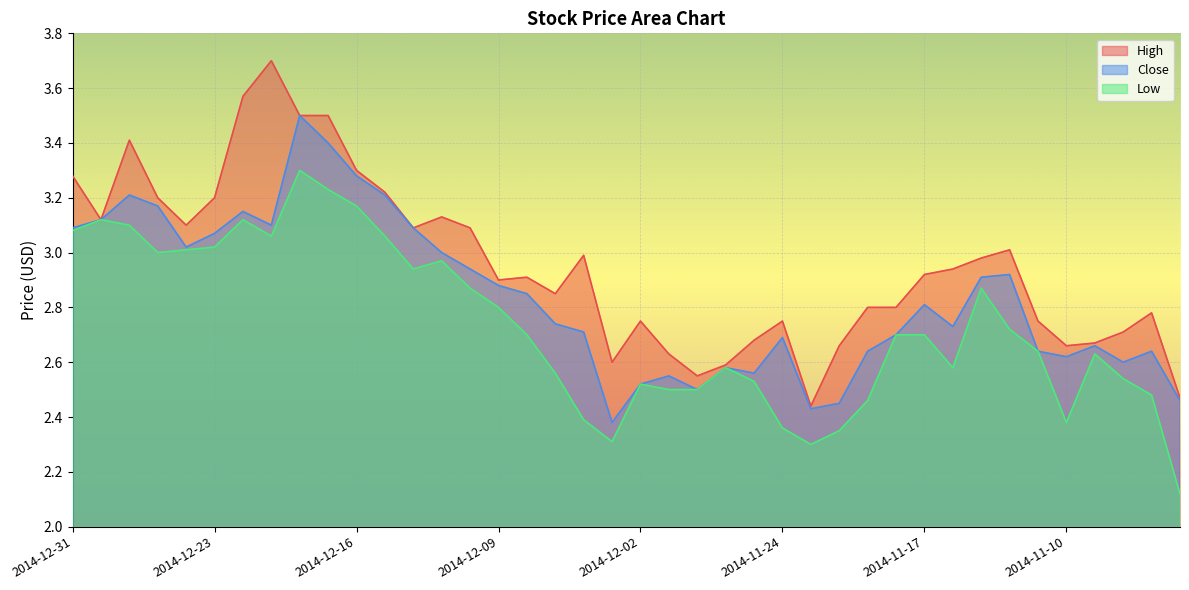

What is the maximum value shown in the chart?

3.7